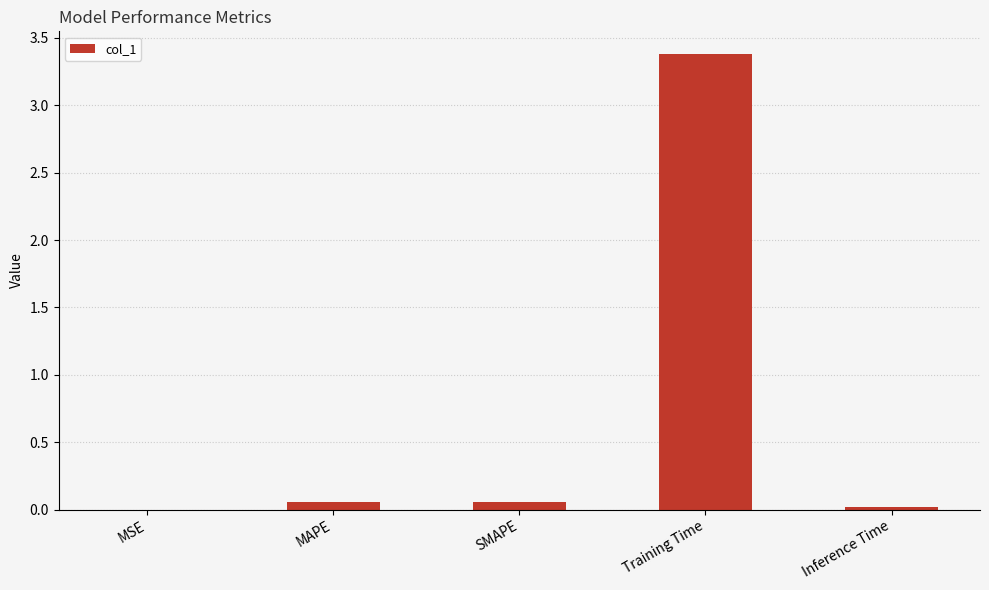

What is the greatest value displayed?

3.4